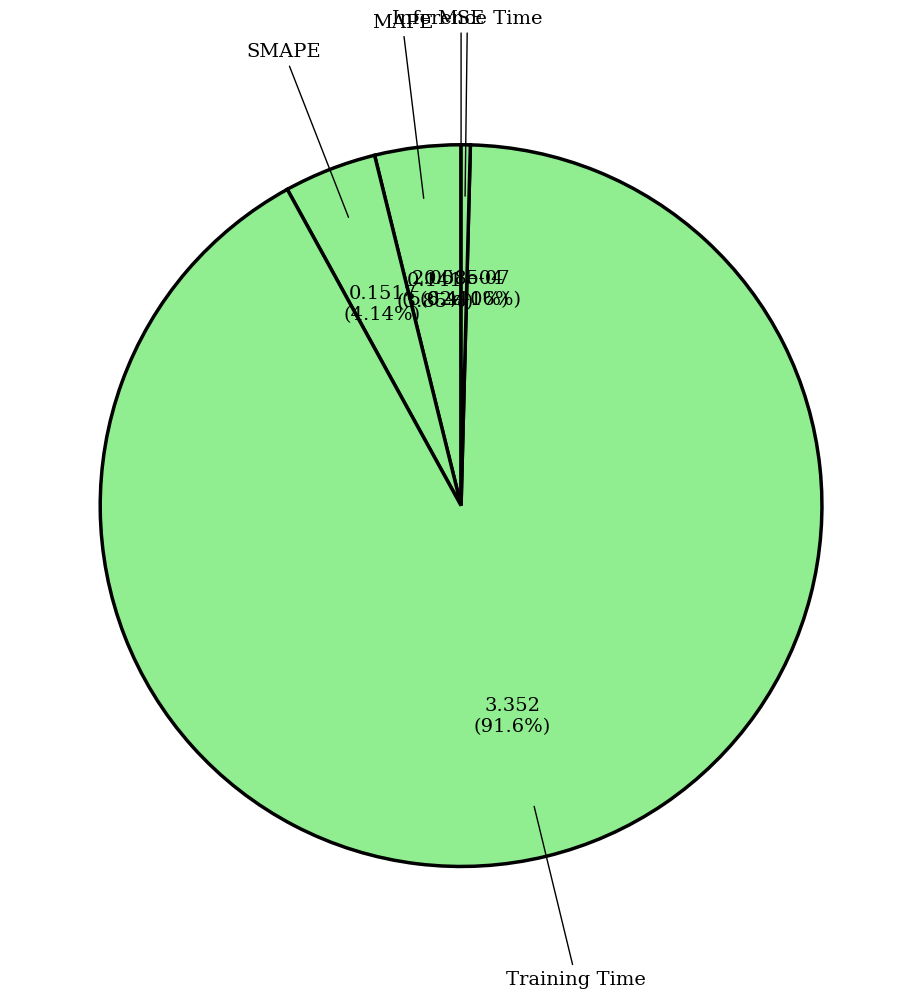

The Inference Time slice represents 1% of the pie. True or false?

False